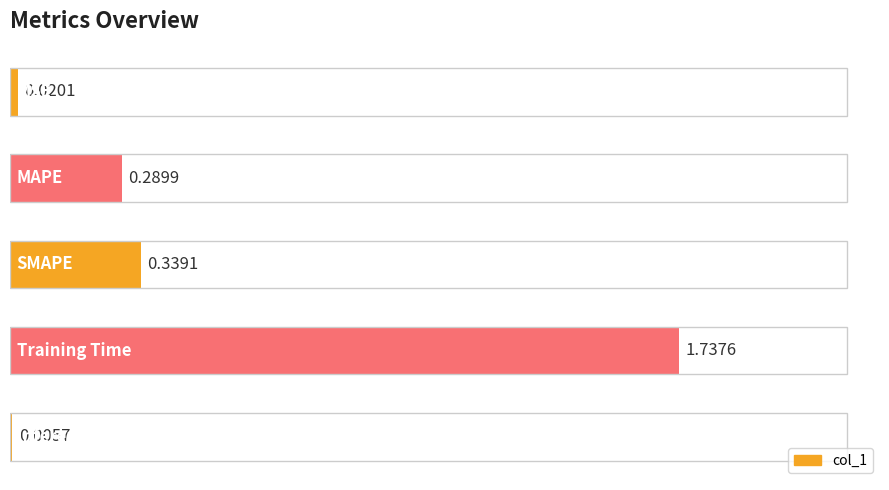

Are the bars horizontal?

Yes